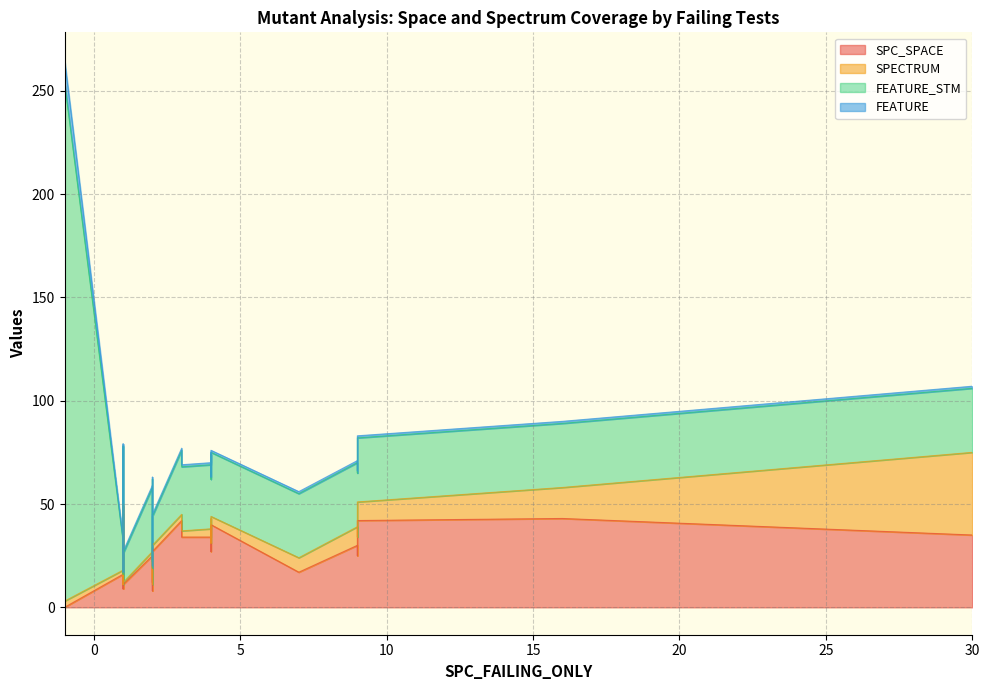

What is the sum of the FEATURE values at 11 and 39?

2